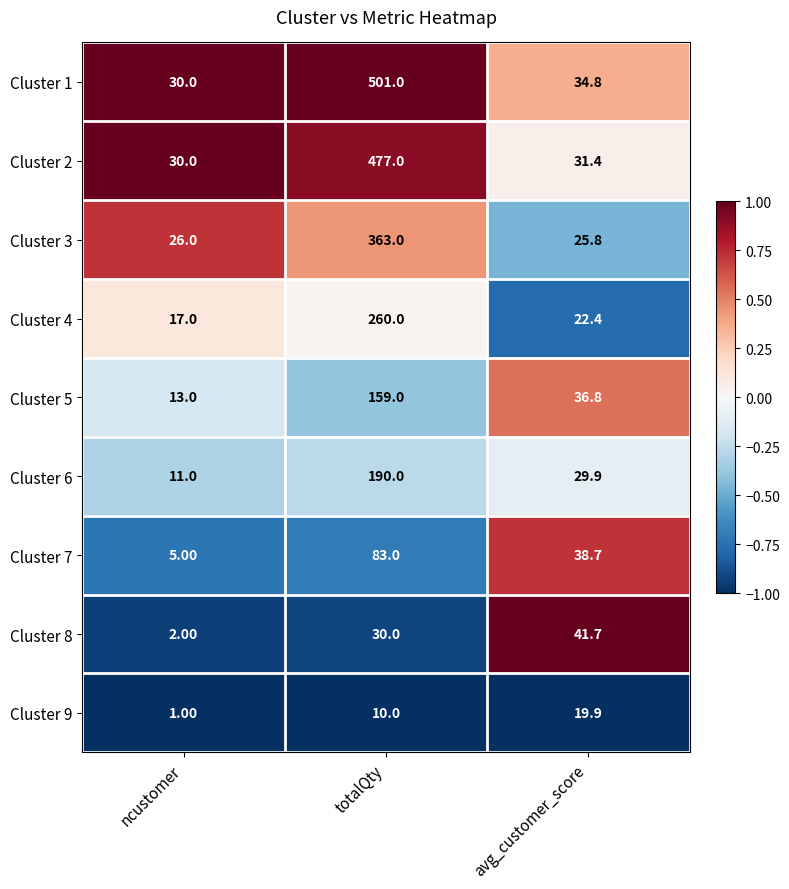

Which category has the lowest value in the Cluster 2 series?

ncustomer